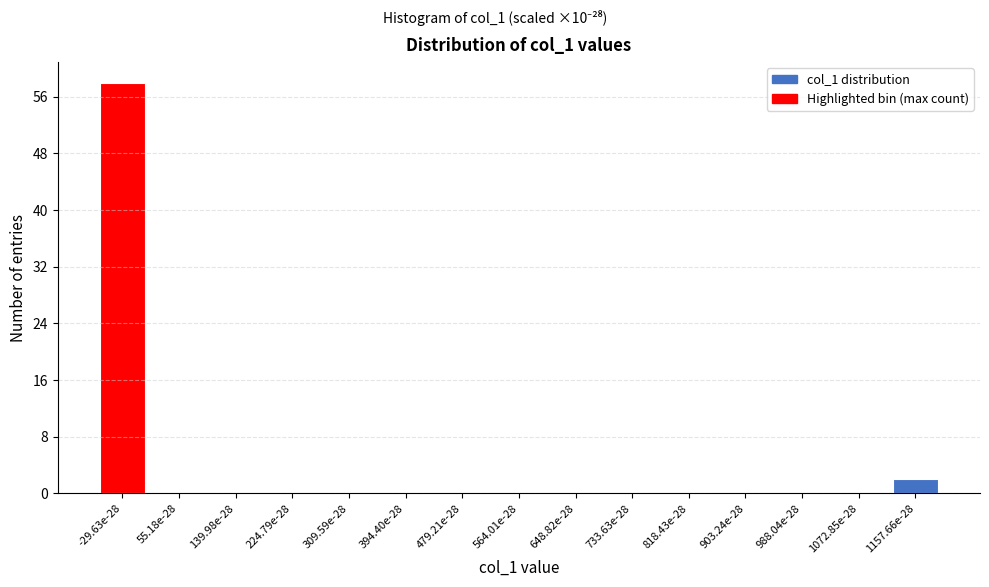

Reading left to right, transcribe all the data shown in this chart.

-29.63e-28=58	55.18e-28=0	139.98e-28=0	224.79e-28=0	309.59e-28=0	394.40e-28=0	479.21e-28=0	564.01e-28=0	648.82e-28=0	733.63e-28=0	818.43e-28=0	903.24e-28=0	988.04e-28=0	1072.85e-28=0	1157.66e-28=2